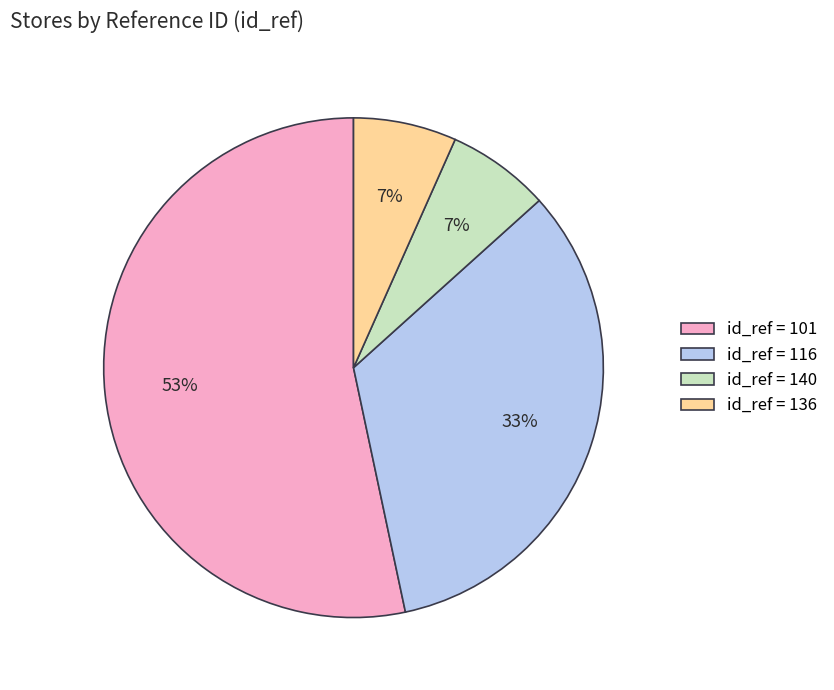

Count the number of slices in the pie.

4